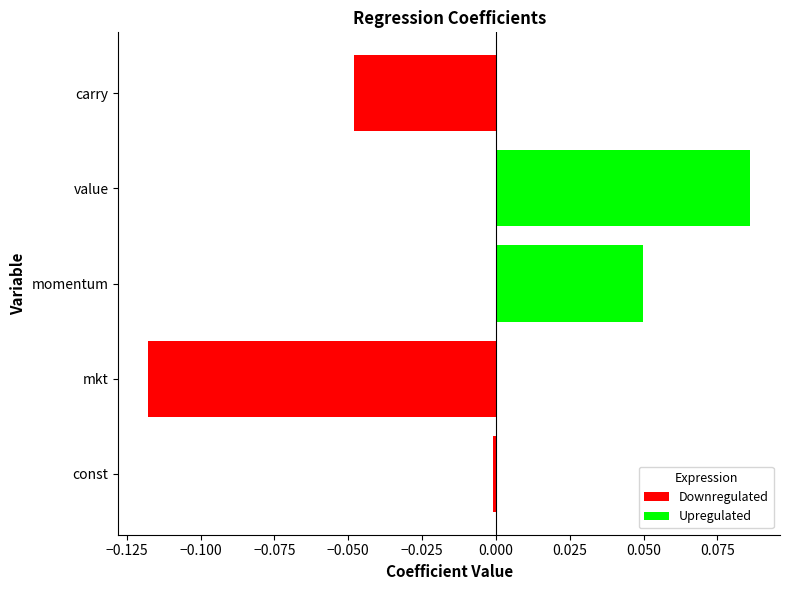

List the labels in order of value, smallest first.

mkt, carry, const, momentum, value